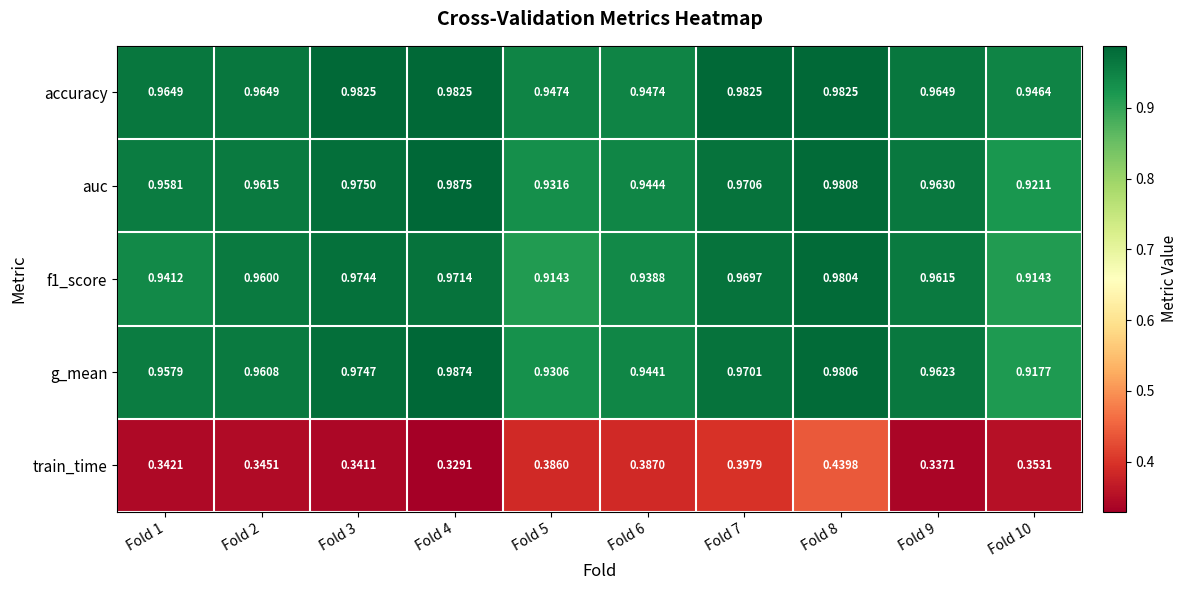

Which series changed the most between Fold 6 and Fold 9?

train_time